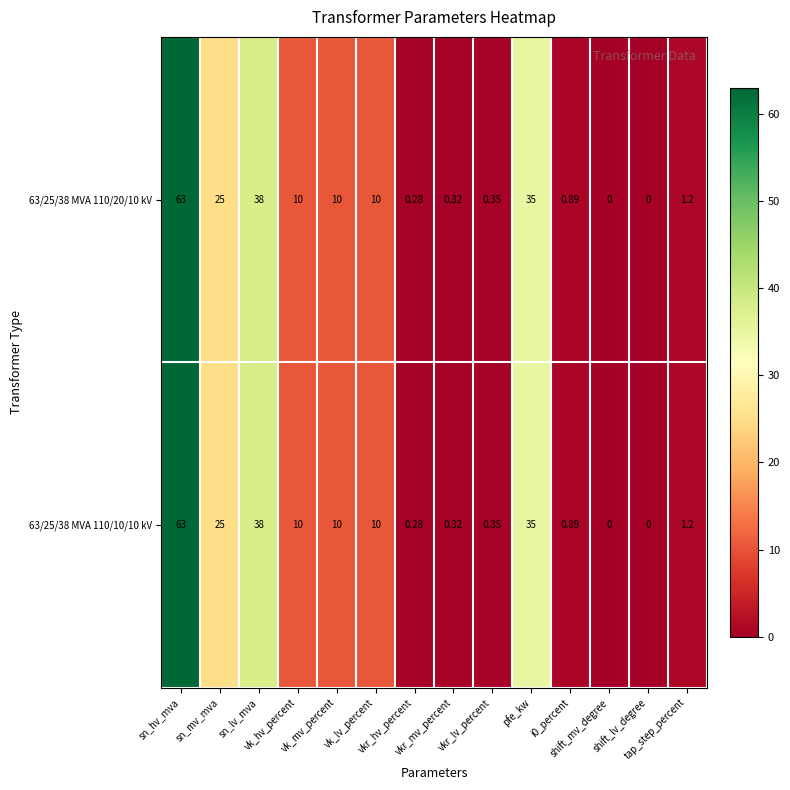

Which series has the widest spread of values?

63/25/38 MVA 110/20/10 kV